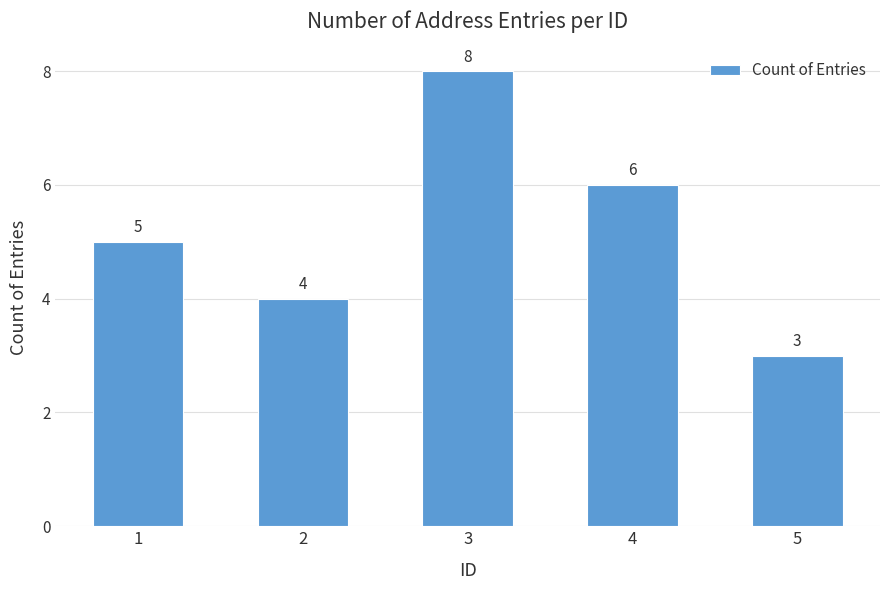

How many series are shown in this chart?

1